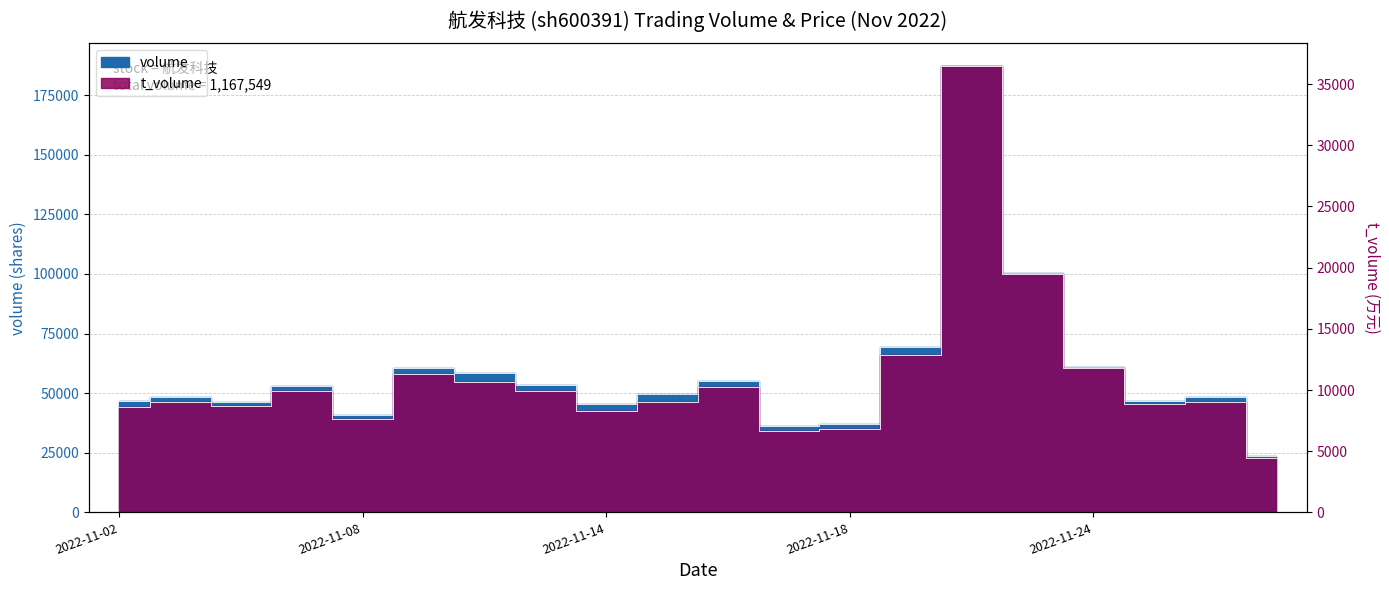

What is the value of the t_volume point at the 3rd from the left?

8668